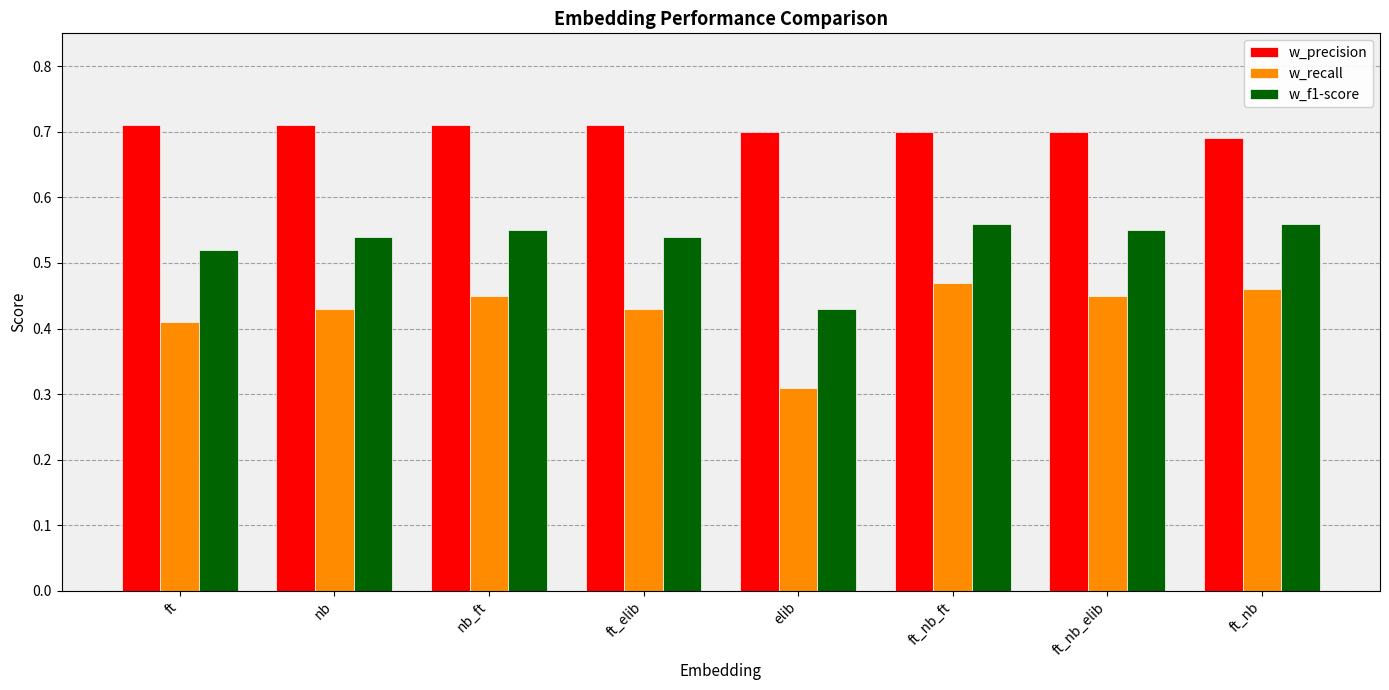

What position from the left is ft_nb_ft?

6